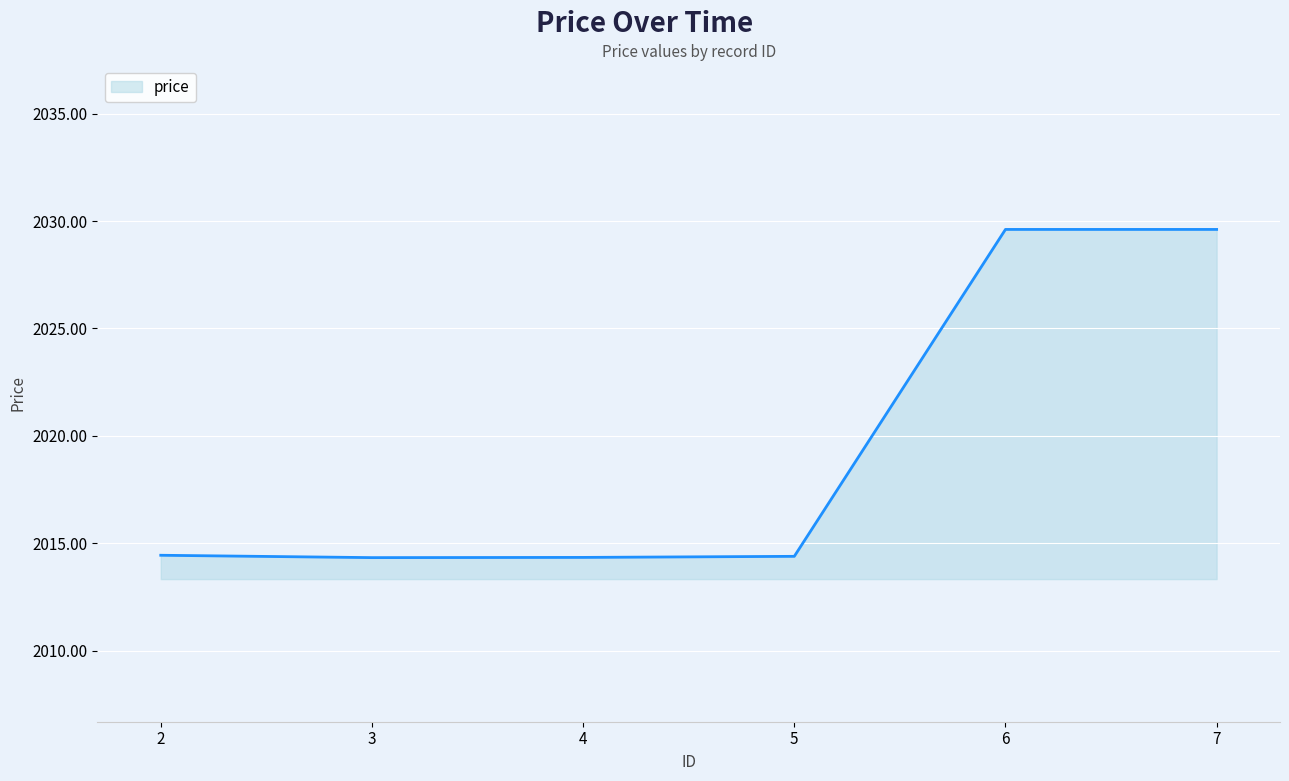

The value at 4 is 2014.3. True or false?

True